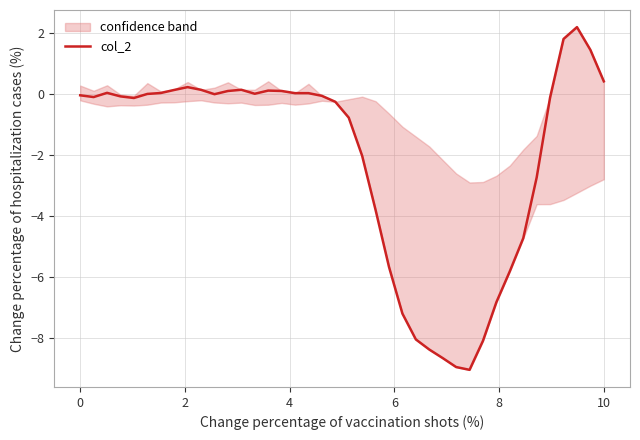

Is it true that col_2 equals 0.4 at 10?

True